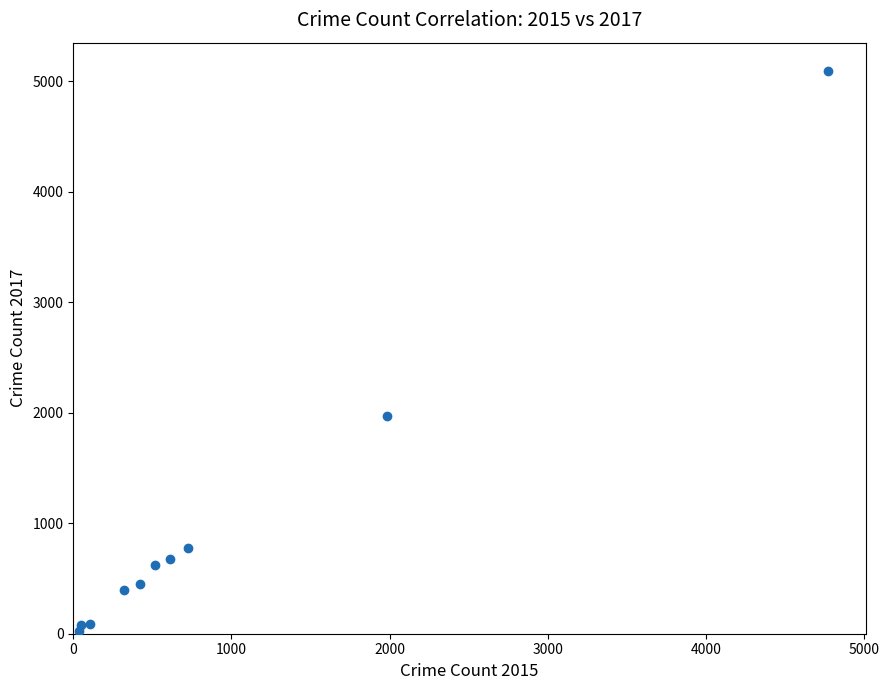

What is the average Y value?

1019